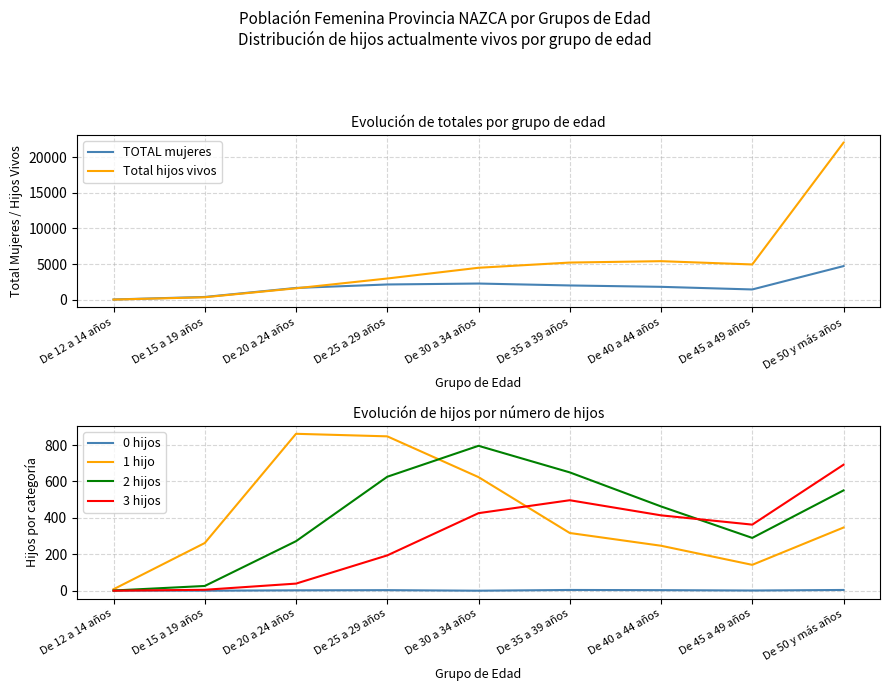

What is the difference between the second highest and second lowest values in the Total hijos vivos series?

5060